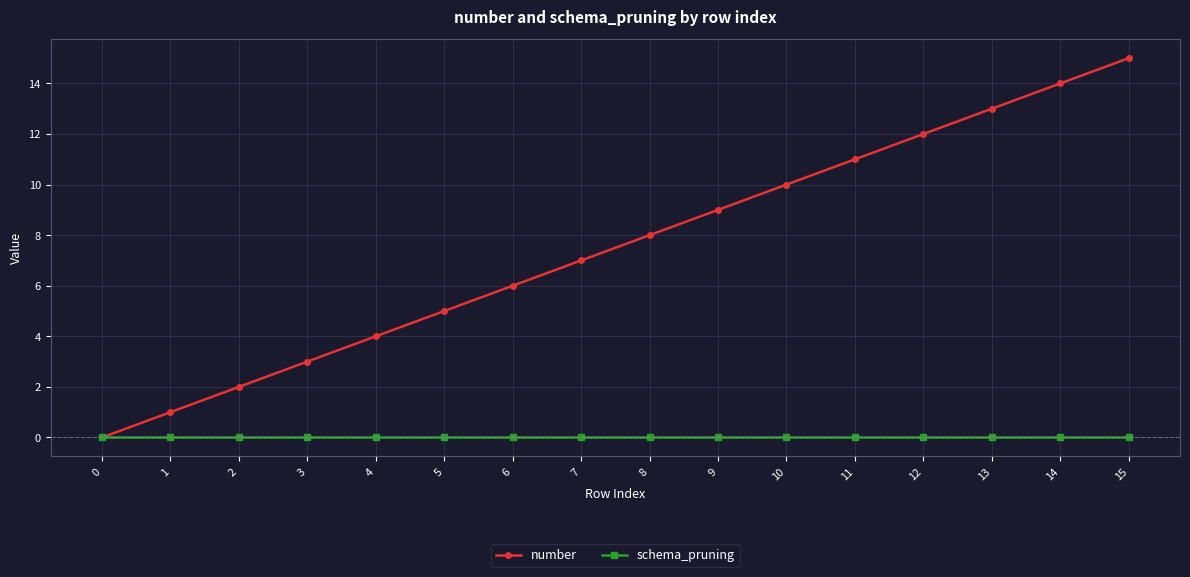

Which series has the largest range (max minus min)?

number